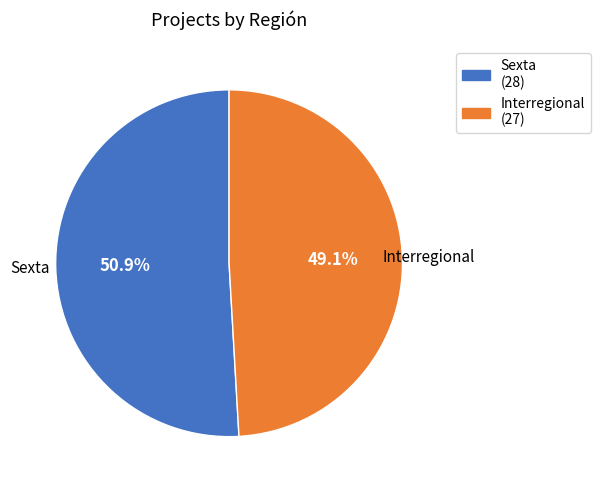

Combined, what portion of the pie is Sexta and Interregional?

100.0%